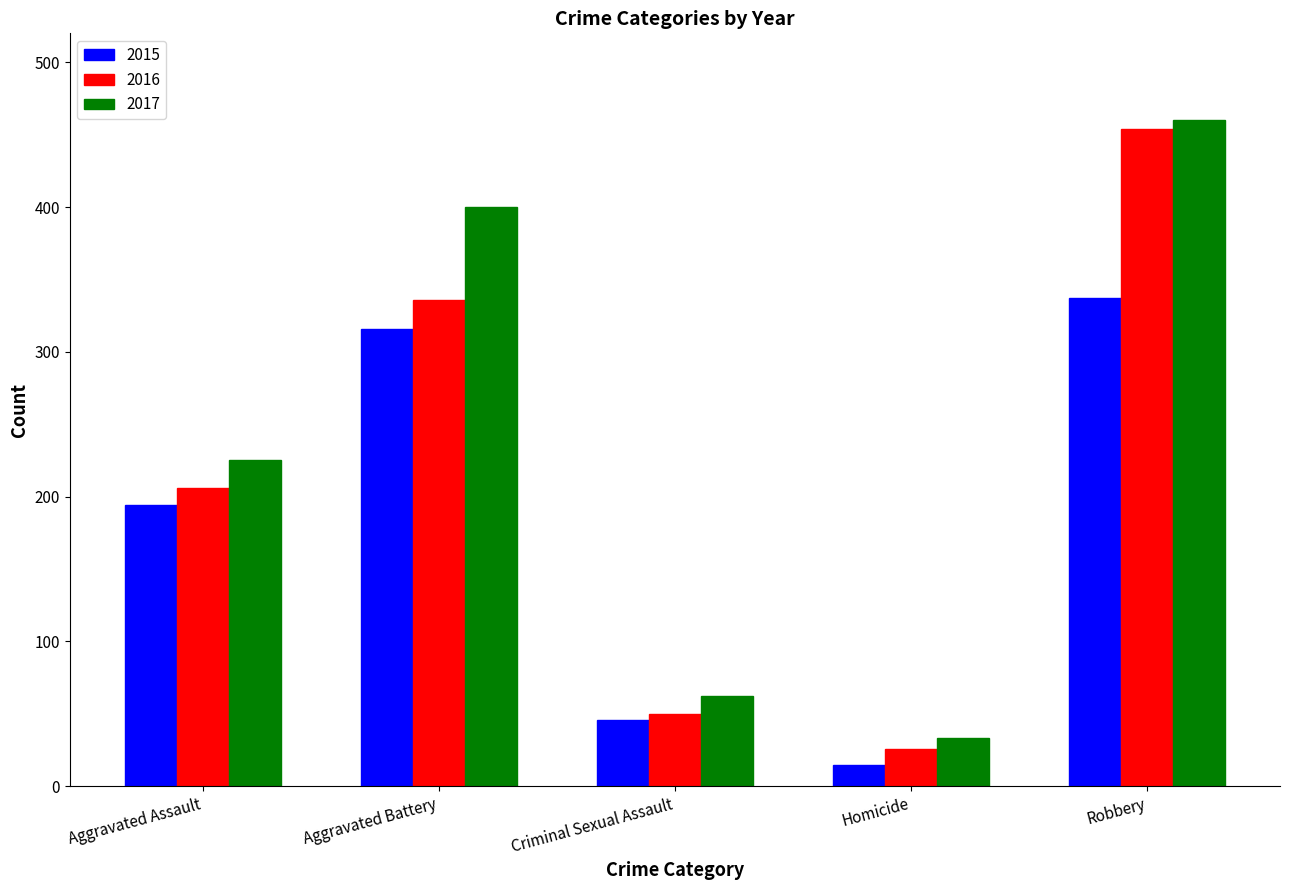

What is the difference between the 2016 values at Aggravated Assault and Criminal Sexual Assault?

156